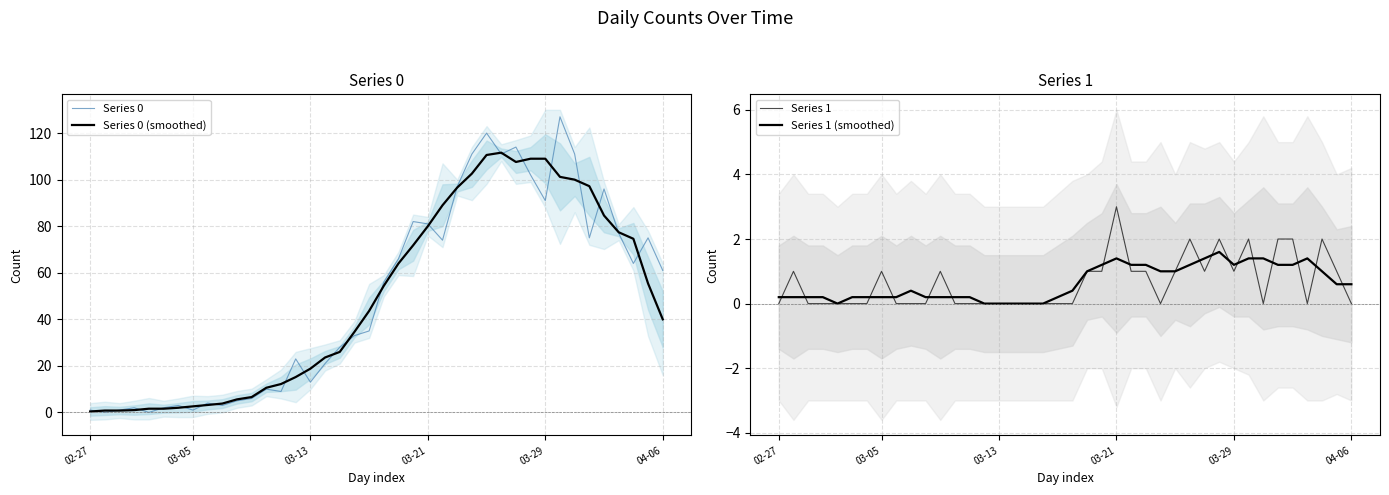

What are all the series names shown in the legend?

Series 0, Series 0 (smoothed), Series 1, Series 1 (smoothed)